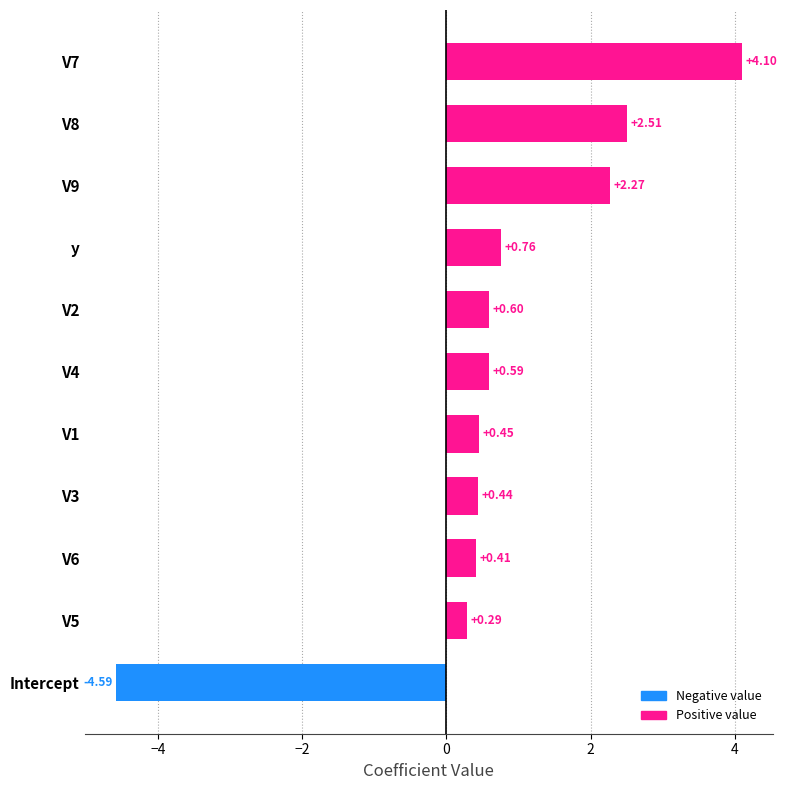

Which category has the lowest value across all series?

Intercept